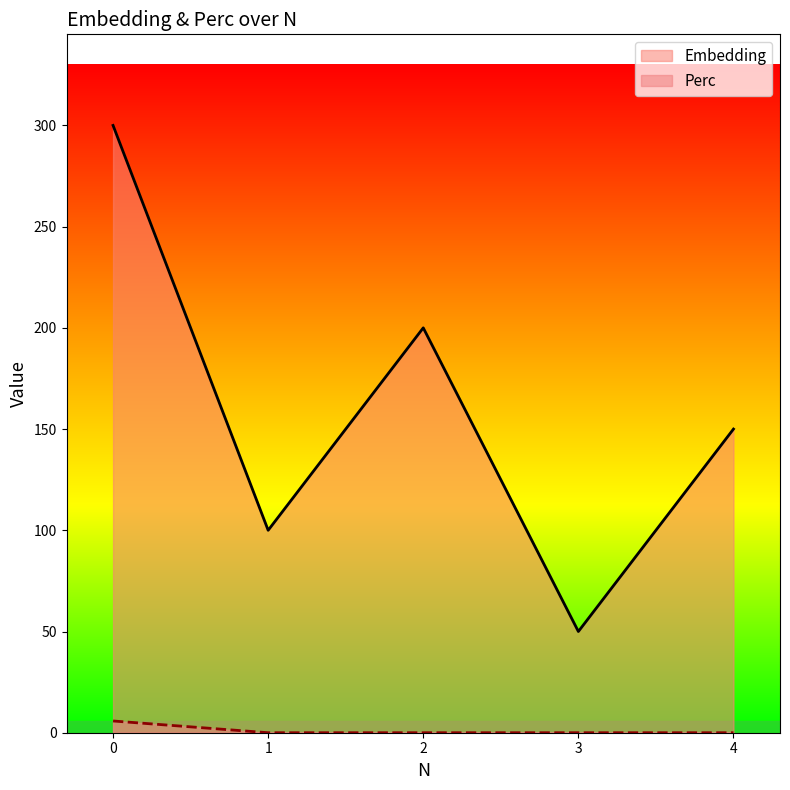

Rank the series by their average value, from lowest to highest.

Perc, Embedding